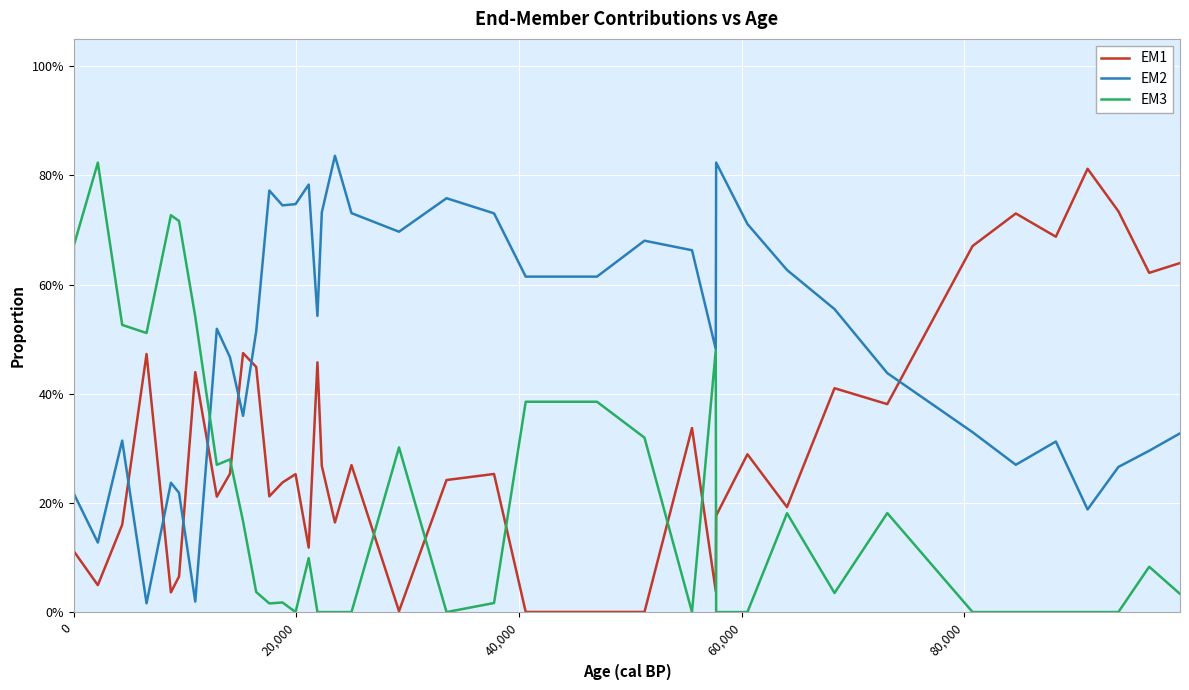

True or false: EM3 and EM1 cross at least once.

True